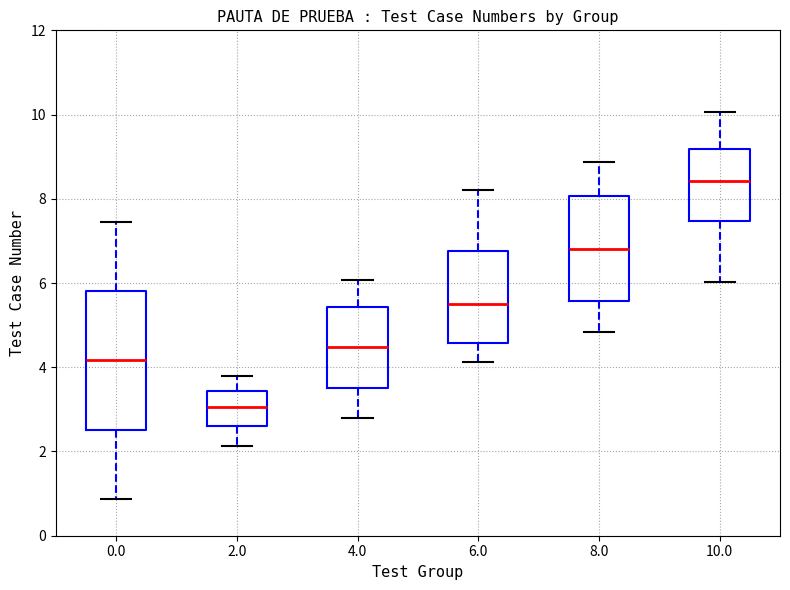

Reading left to right, read every box against the y-axis: the position of its median line, the range the box covers, and the ends of its whiskers. The values are not printed on the chart, so give them approximately, as read against the axis.

0.0: median 4.2, box 2.6 to 5.8, whiskers 0.8 to 7.4
2.0: median 3.0, box 2.6 to 3.4, whiskers 2.2 to 3.8
4.0: median 4.4, box 3.4 to 5.4, whiskers 2.8 to 6.0
6.0: median 5.4, box 4.6 to 6.8, whiskers 4.2 to 8.2
8.0: median 6.8, box 5.6 to 8.0, whiskers 4.8 to 8.8
10.0: median 8.4, box 7.4 to 9.2, whiskers 6.0 to 10.0